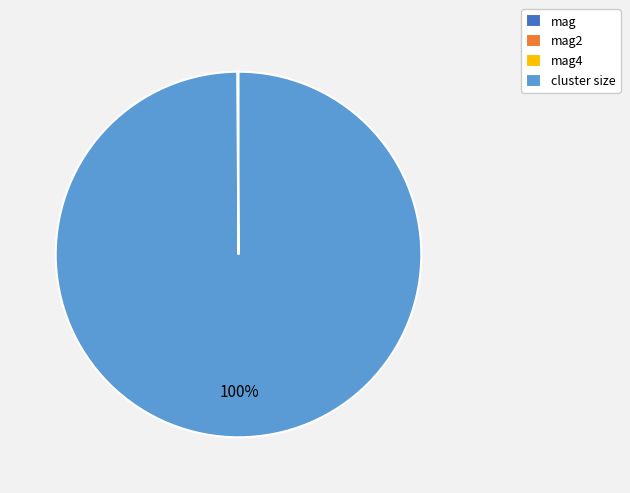

To the nearest percent, what is the average slice percentage?

25%